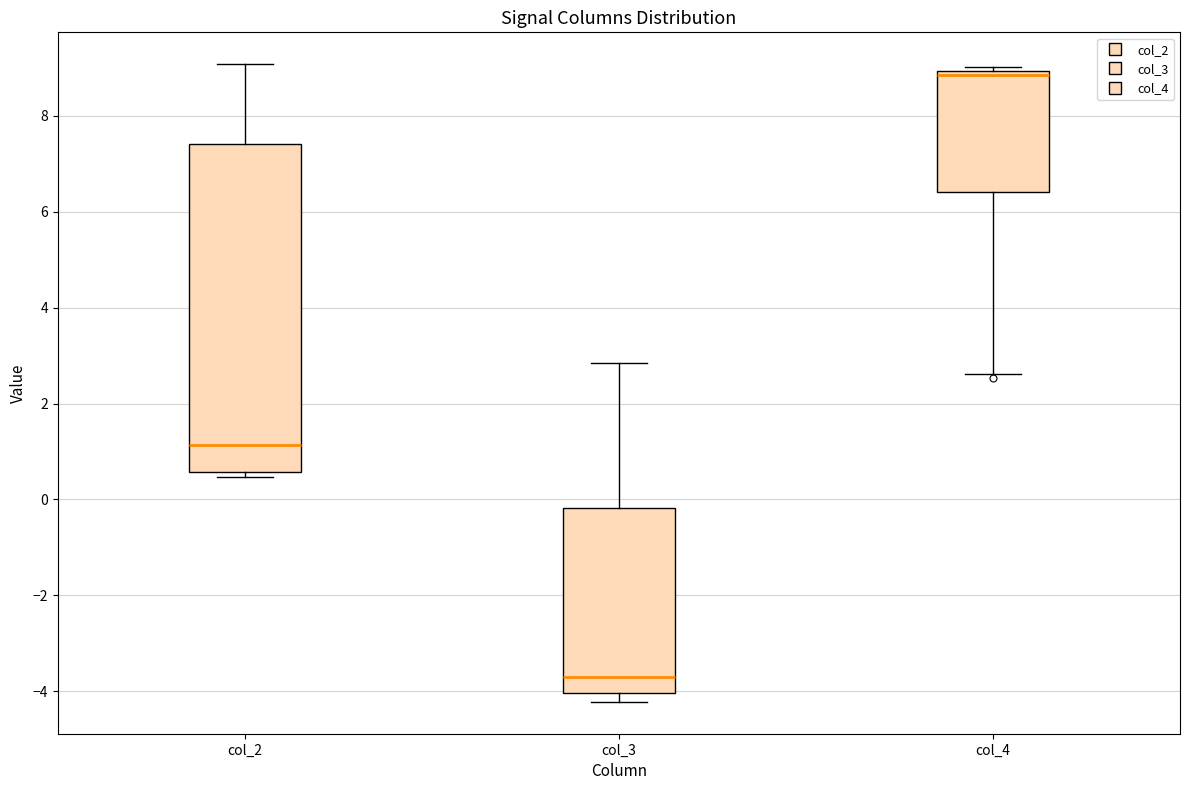

Reading left to right, read every box against the y-axis: the position of its median line, the range the box covers, and the ends of its whiskers. The values are not printed on the chart, so give them approximately, as read against the axis.

col_2: median 1.2, box 0.6 to 7.4, whiskers 0.4 to 9.0
col_3: median -3.6, box -4.0 to -0.2, whiskers -4.2 to 2.8
col_4: median 8.8, box 6.4 to 9.0, whiskers 2.6 to 9.0 (just above the box's upper edge)